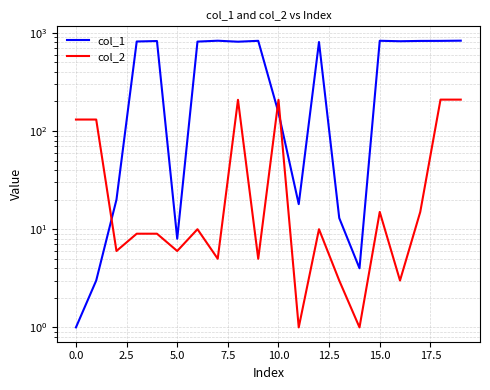

Rank the series by their maximum value, from highest to lowest.

col_1, col_2